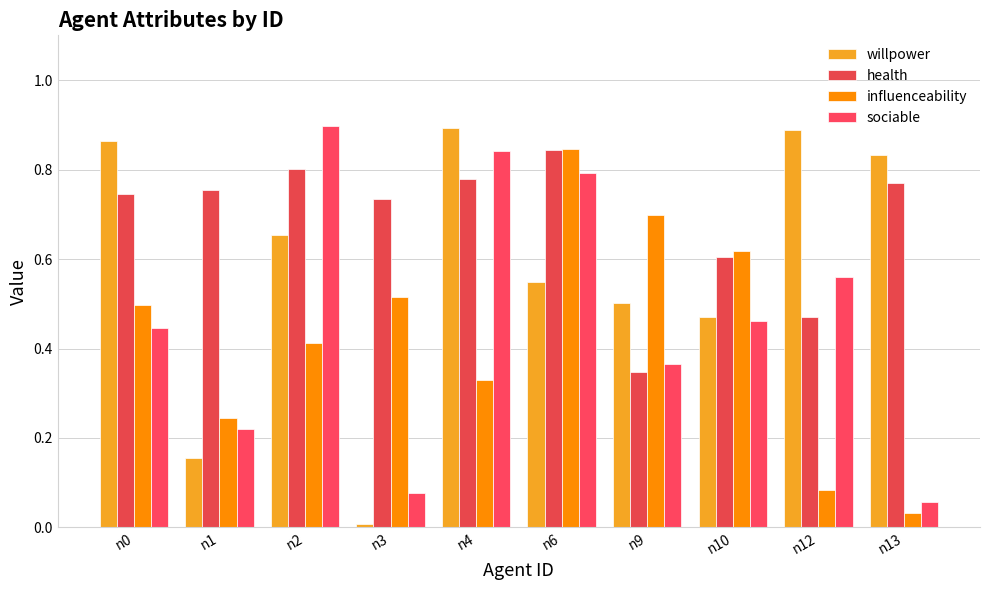

What is the spread (max minus min) of values at n12?

0.8